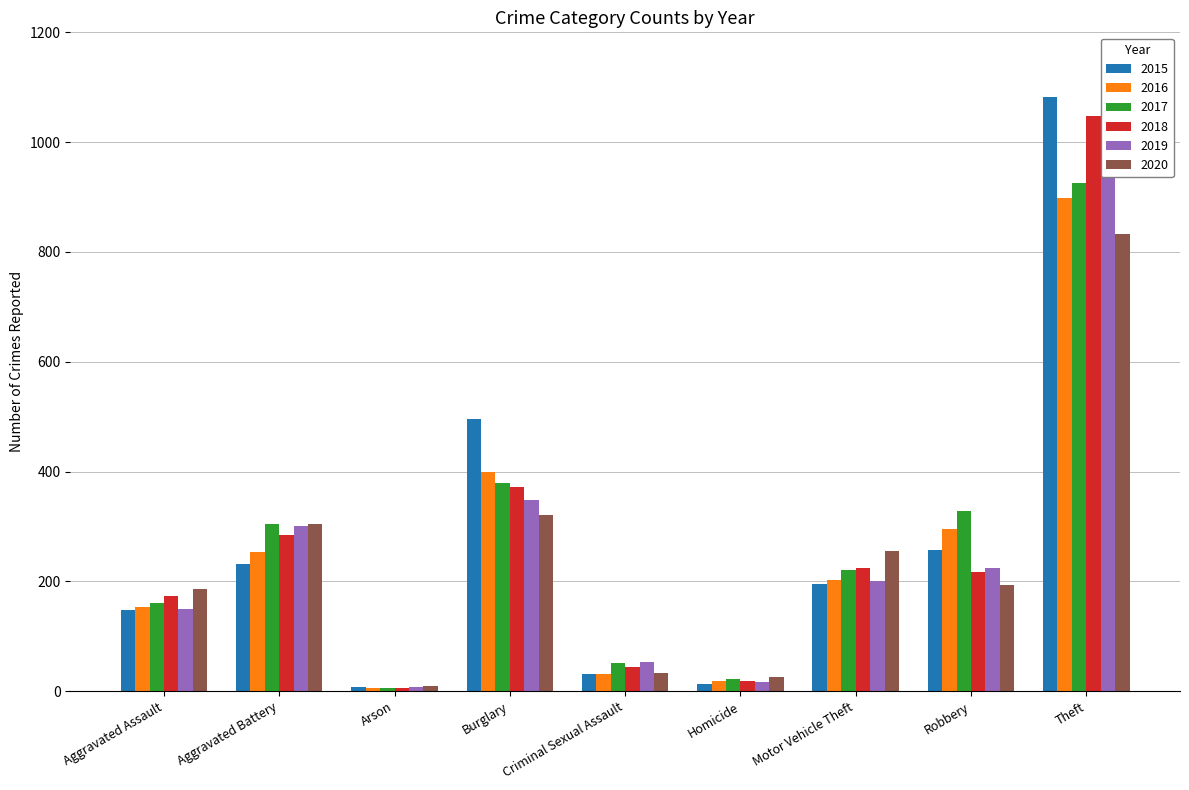

What is the label of the 4th bar from the left?

Burglary